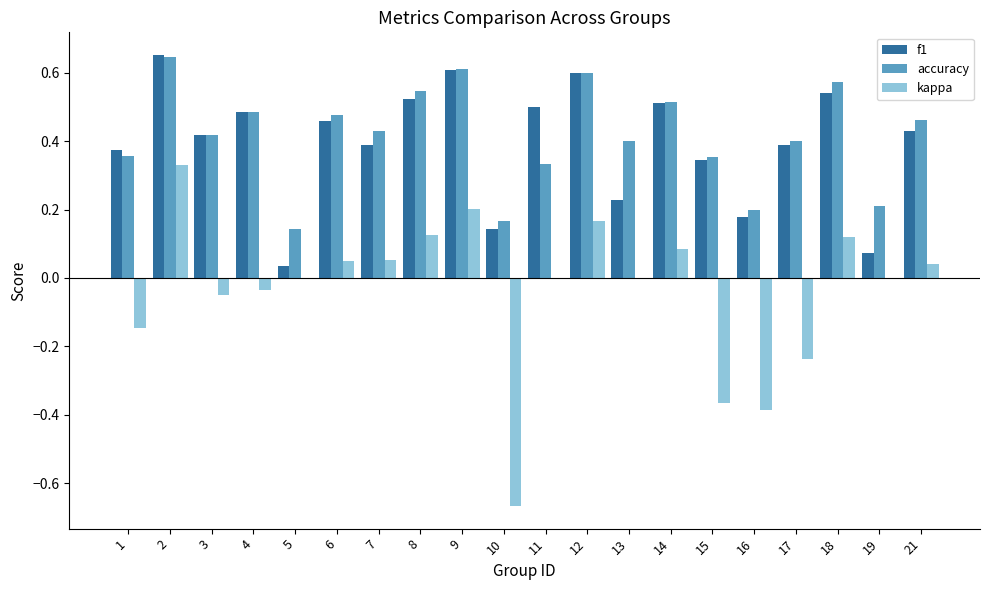

Is it true that f1 equals 0.3 at 6?

False